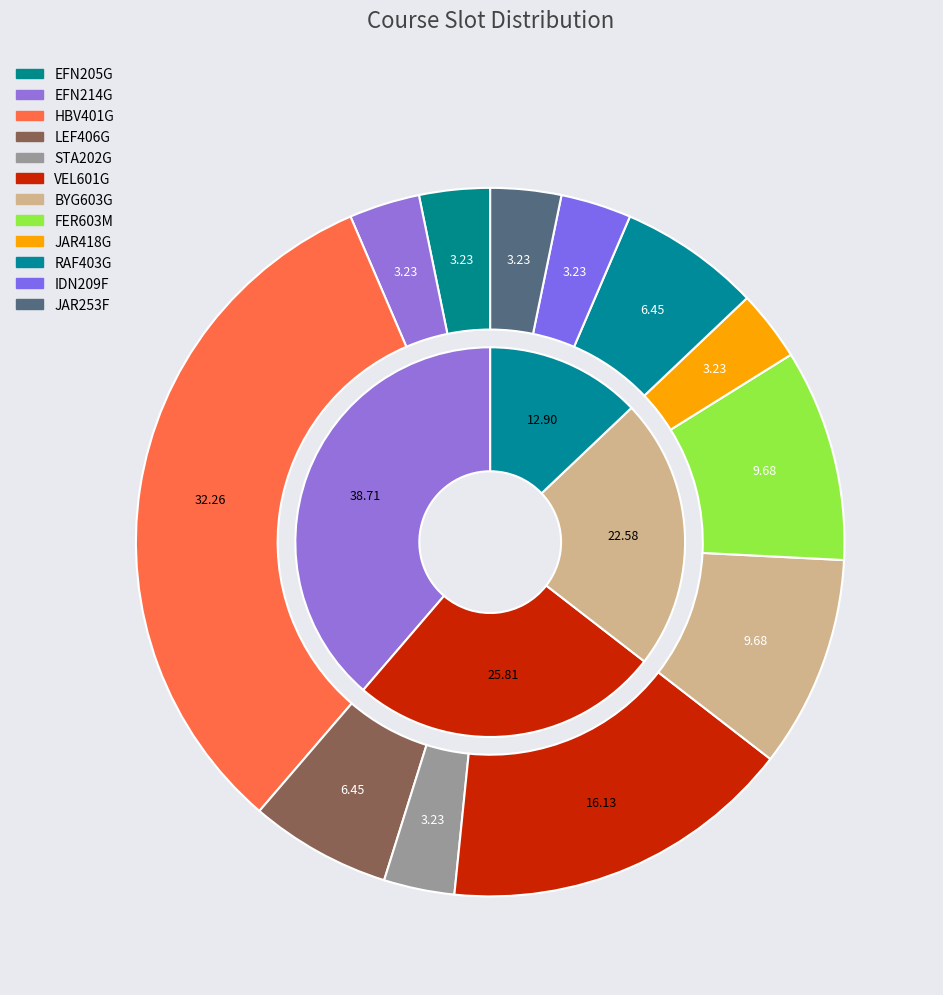

Count the number of slices in the pie.

12